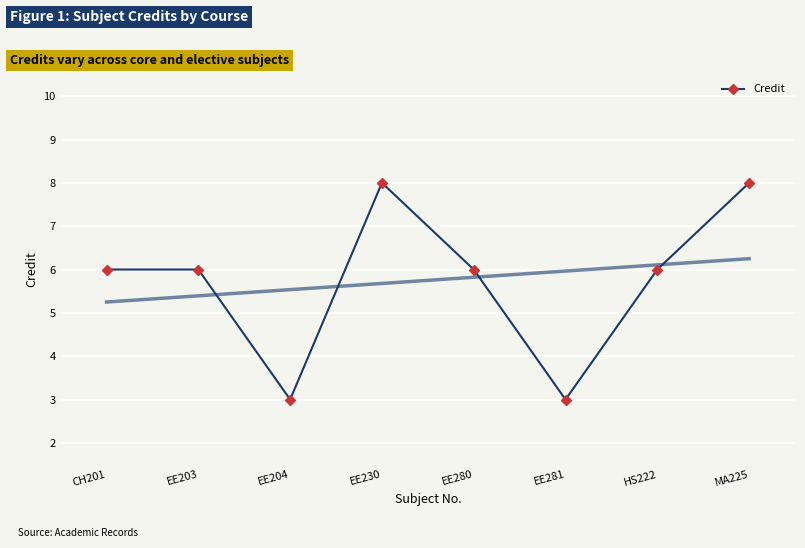

What is the label of the 2nd point from the left?

EE203